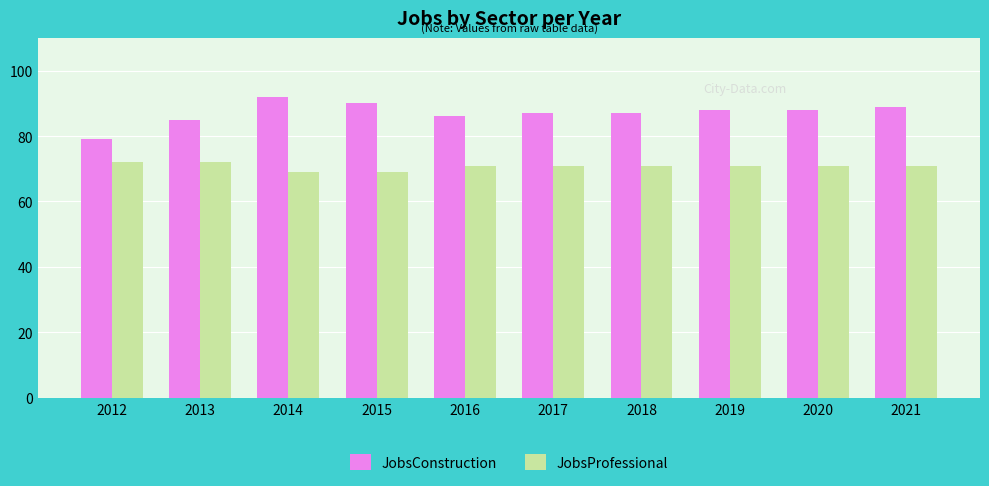

True or false: JobsProfessional has a value of 71 at 2018.

True